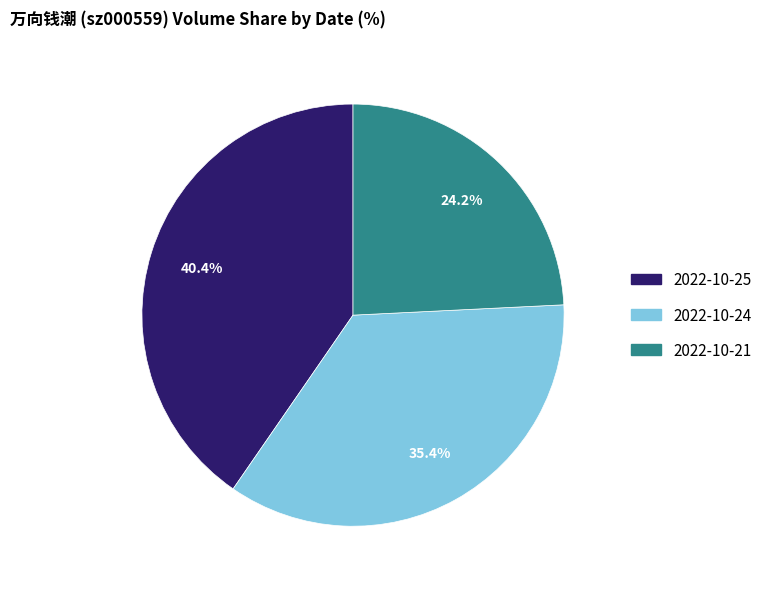

Is there any slice that represents more than half of the pie?

No